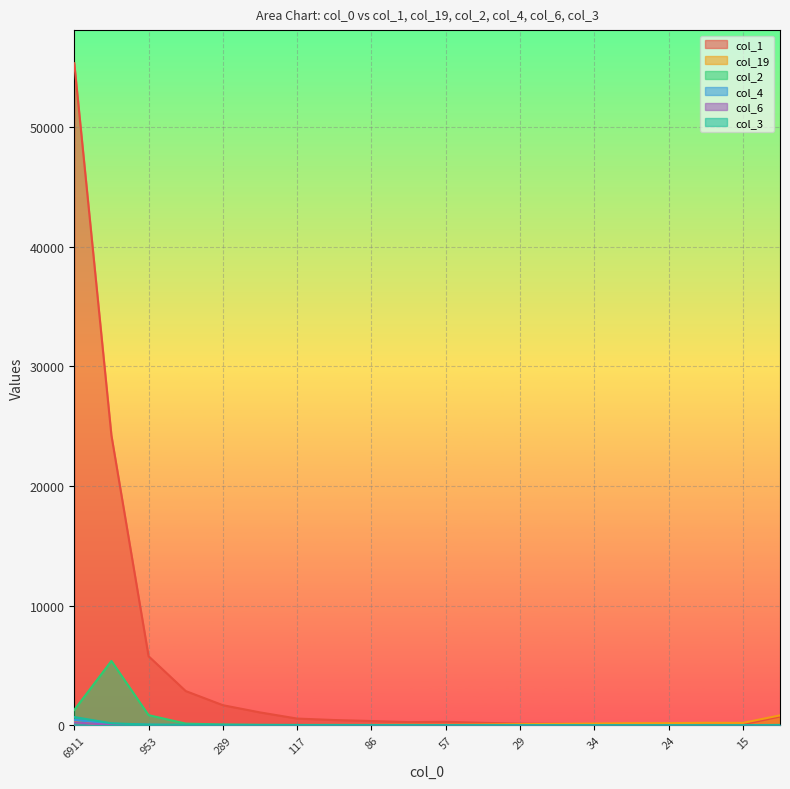

Does the chart display data point markers on the line(s)?

No